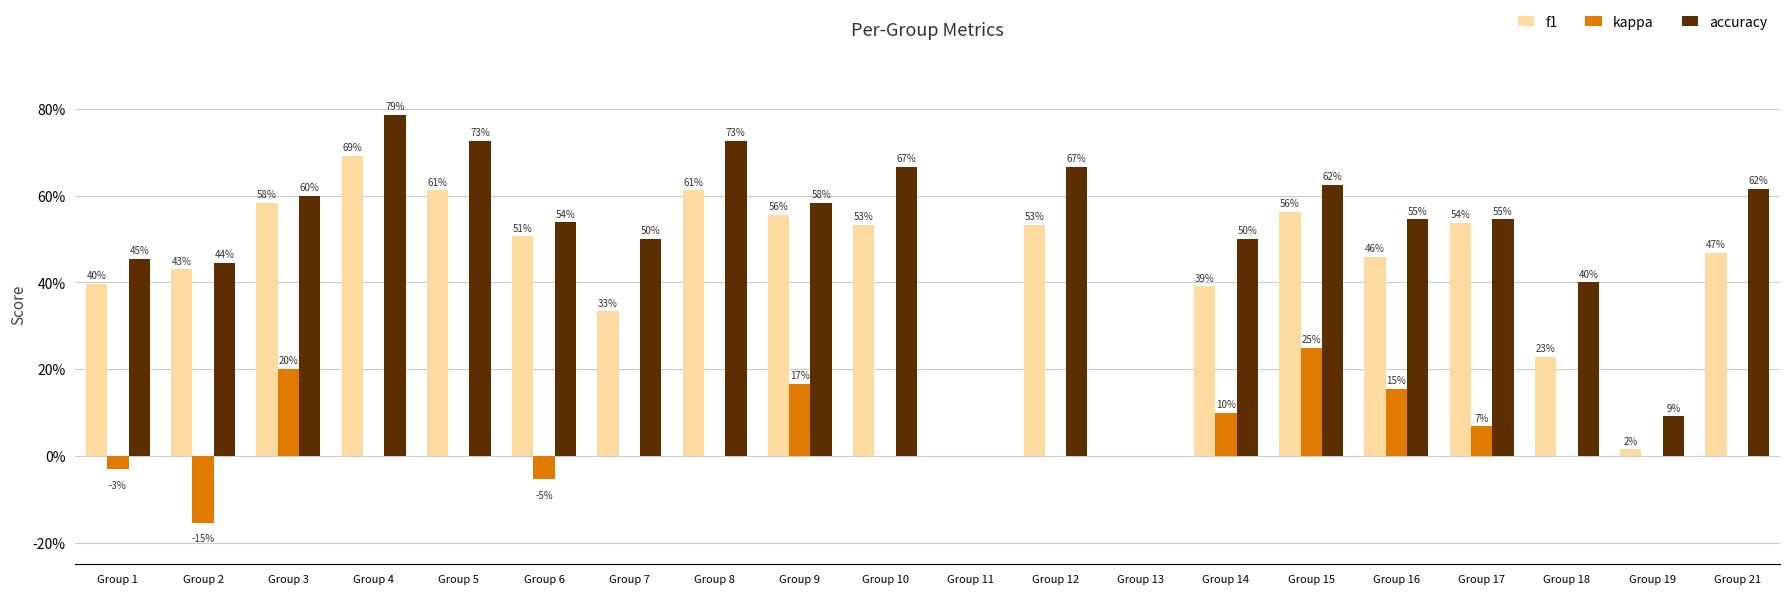

At how many categories does at least one series exceed 0?

18